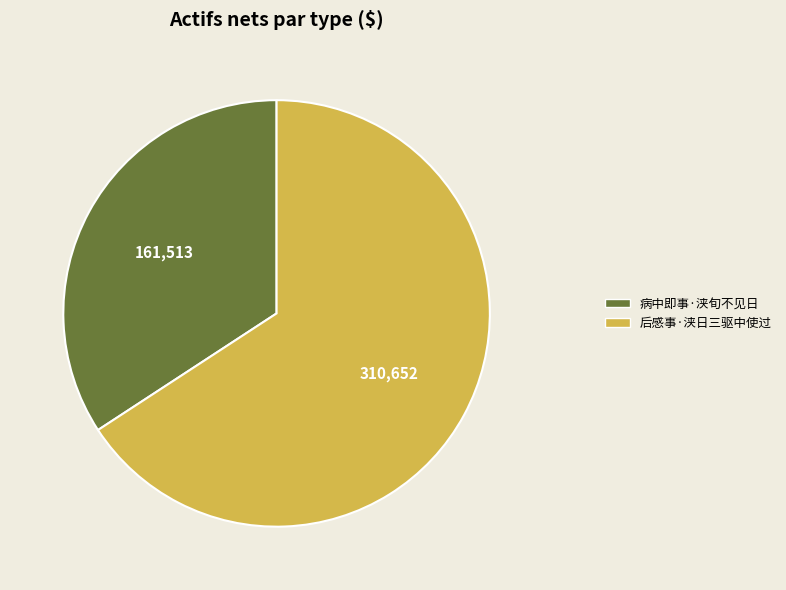

Do 病中即事·浃旬不见日 and 后感事·浃日三驱中使过 together represent more than half of the pie?

Yes